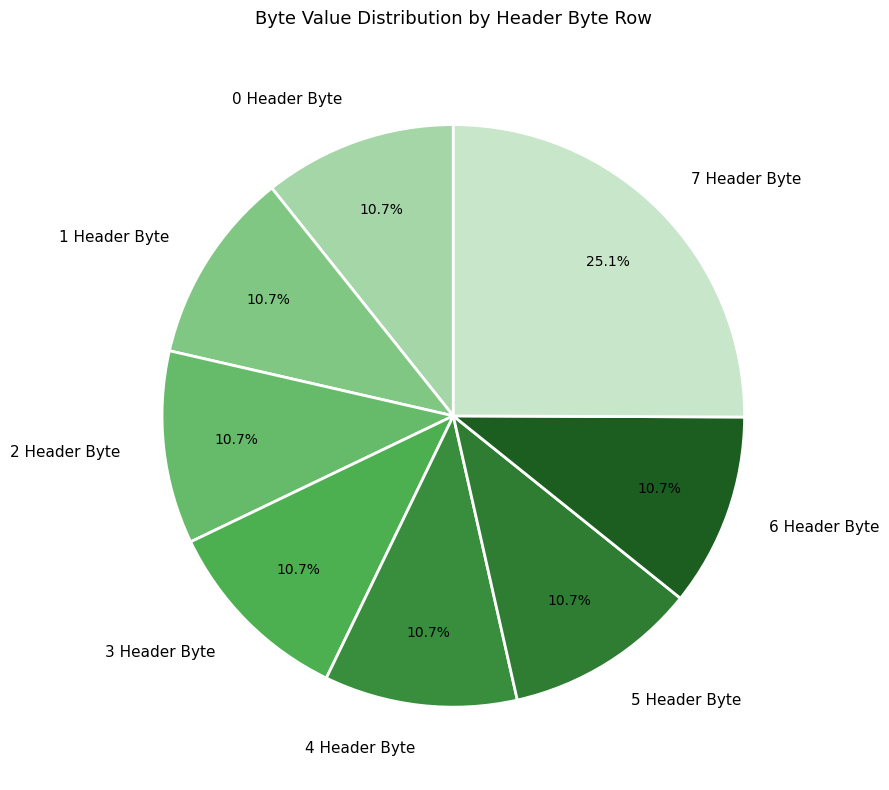

Combined, do 3 Header Byte and 5 Header Byte account for over 50%?

No